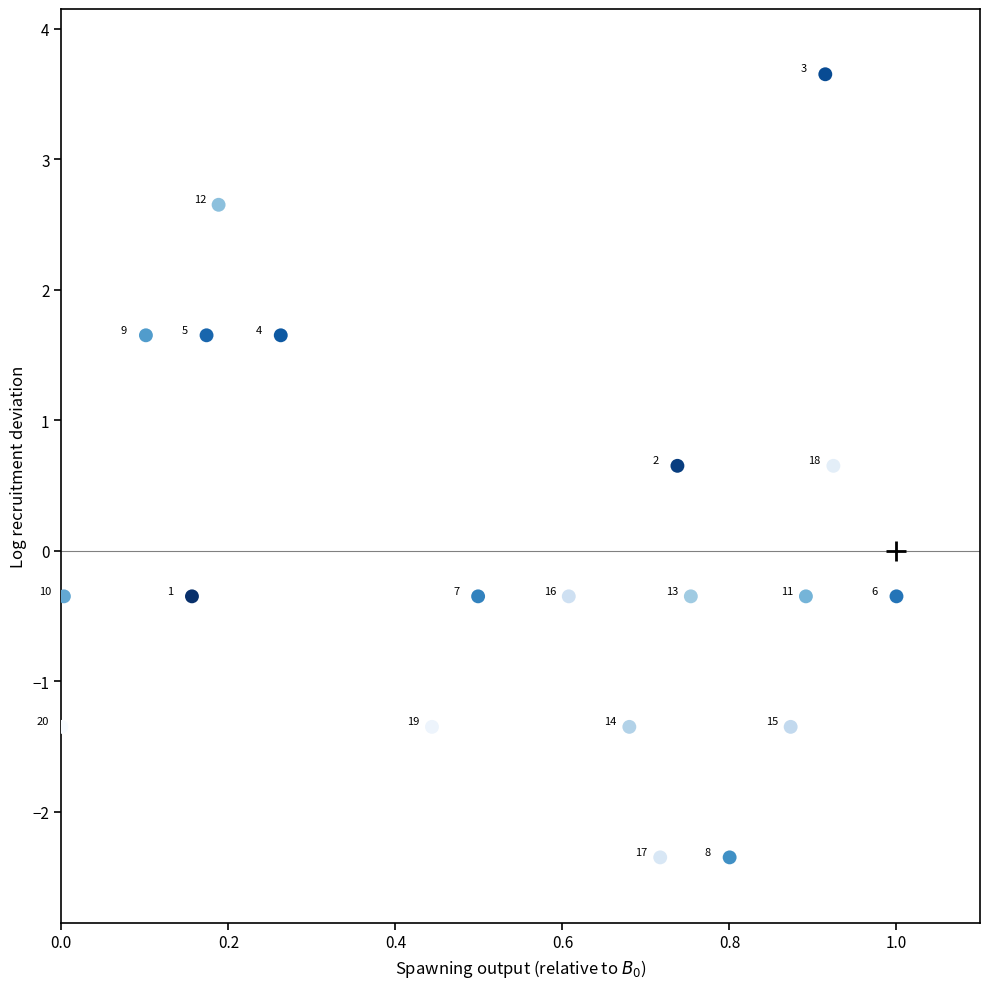

What is the range of X values (max minus min)?

1.0